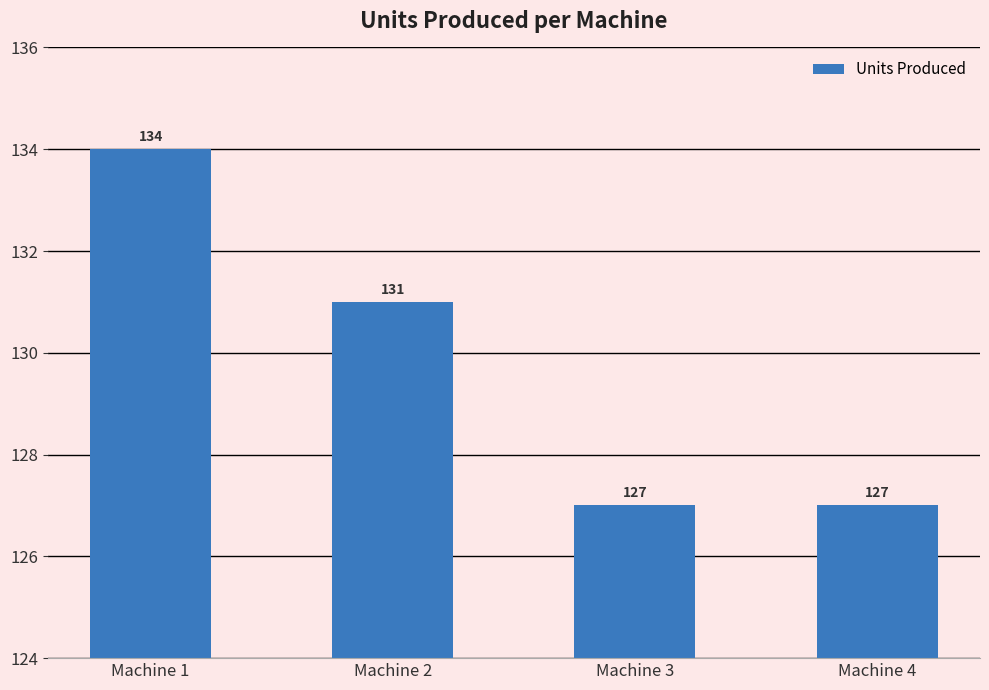

What is the maximum value shown in the chart?

134